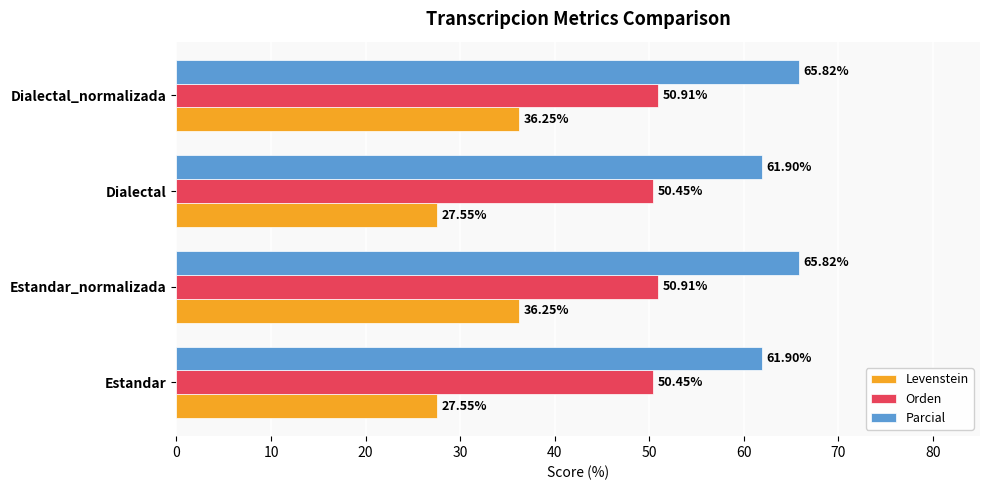

Which series changed the most between Estandar_normalizada and Dialectal?

Levenstein